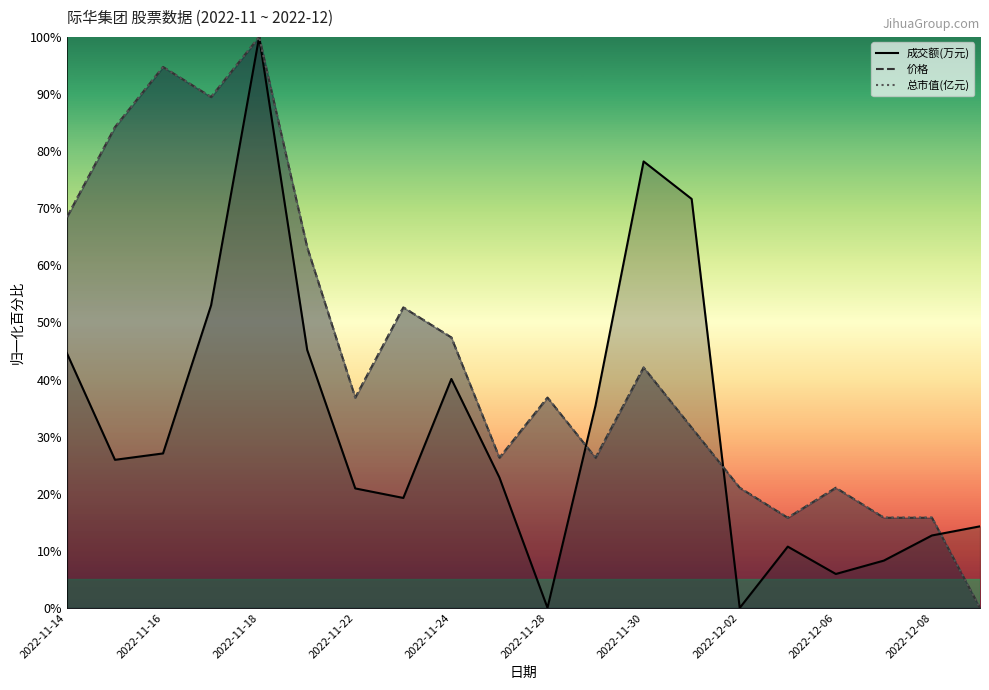

What is the total value across all series at 2022-11-16?

216.5